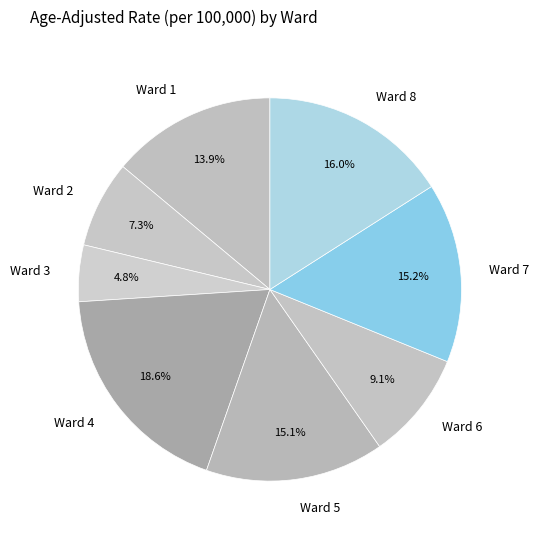

Does Ward 8 represent more than half of the total?

No